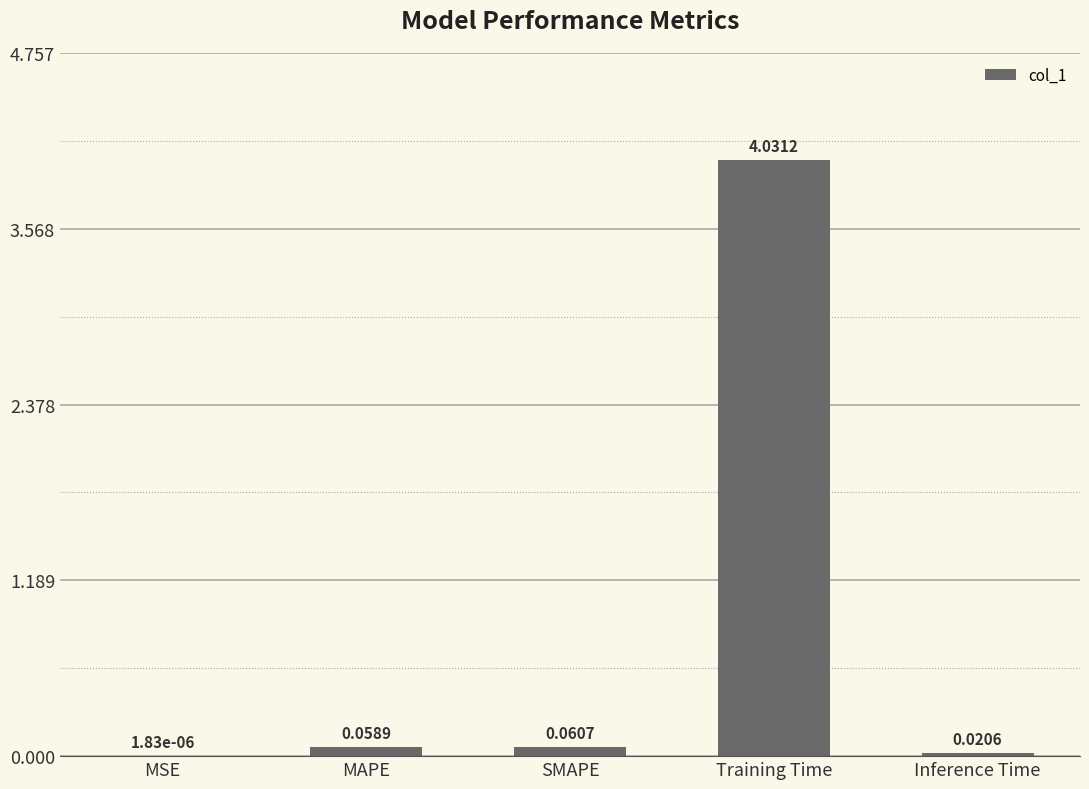

What is the sum of all values?

4.2